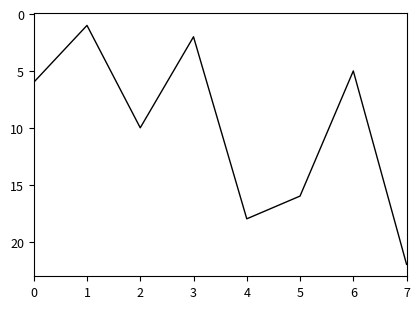

Which has a higher value, 7 or 1?

7